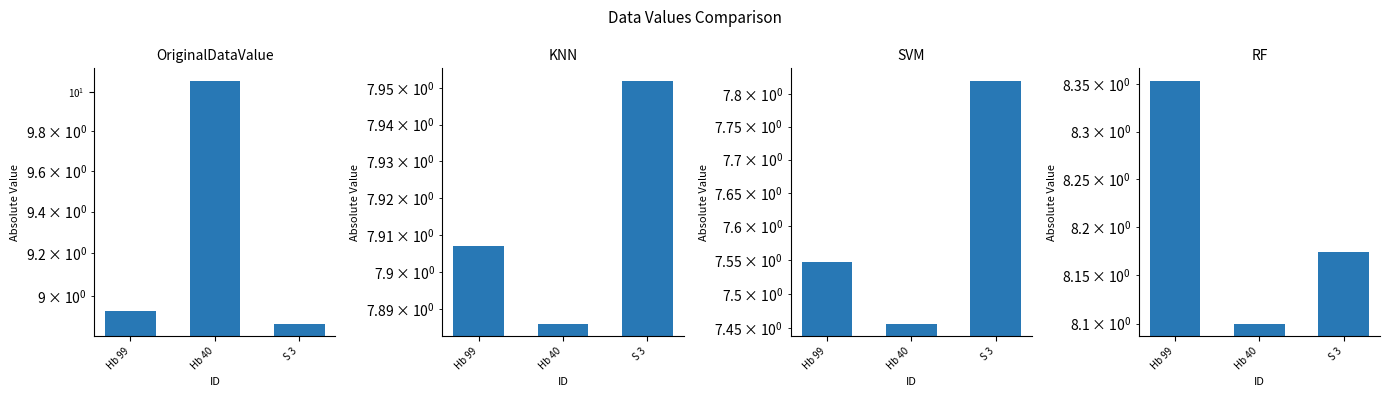

Where is KNN nearest to the value 7?

Hb 40